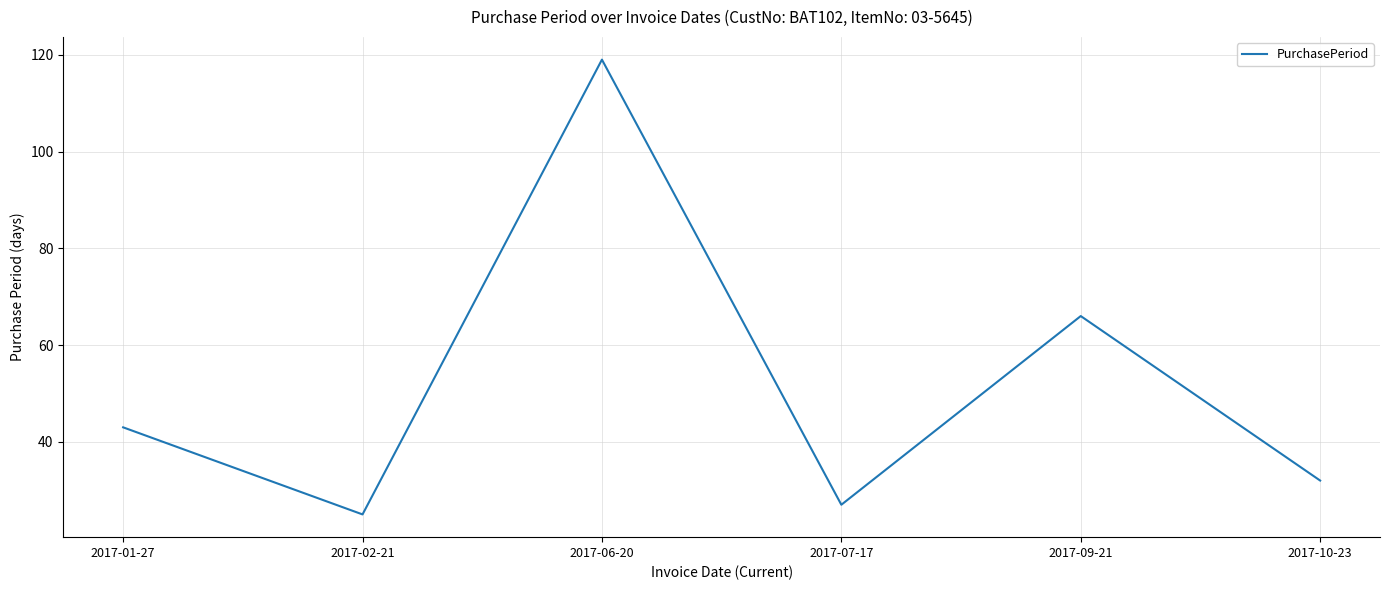

What is the difference between the second highest and minimum values?

41